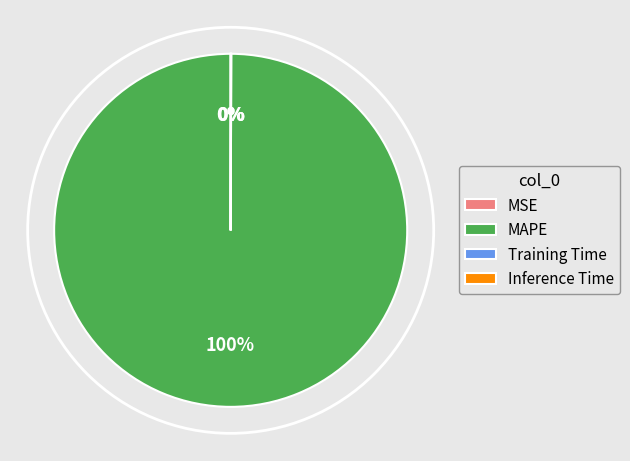

Which category accounts for the majority?

MAPE